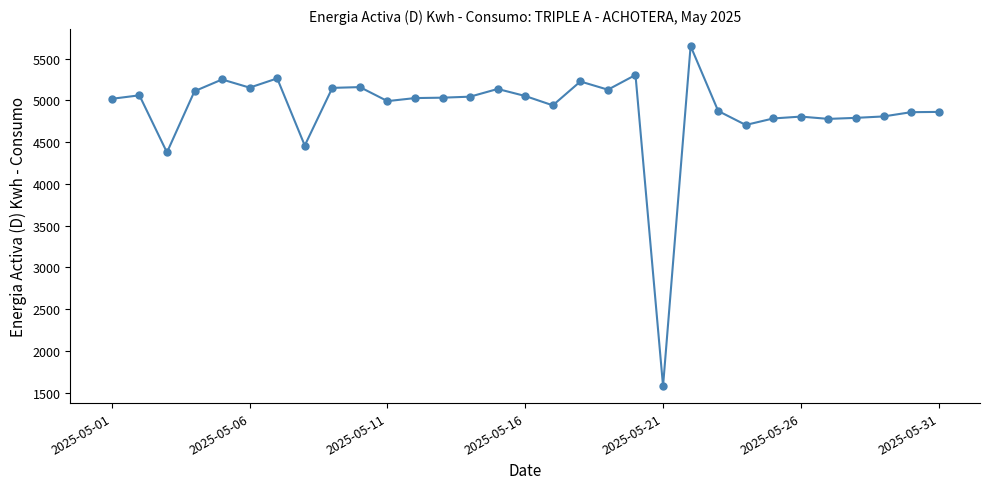

True or false: there are more than 0 points higher than both neighbors.

True